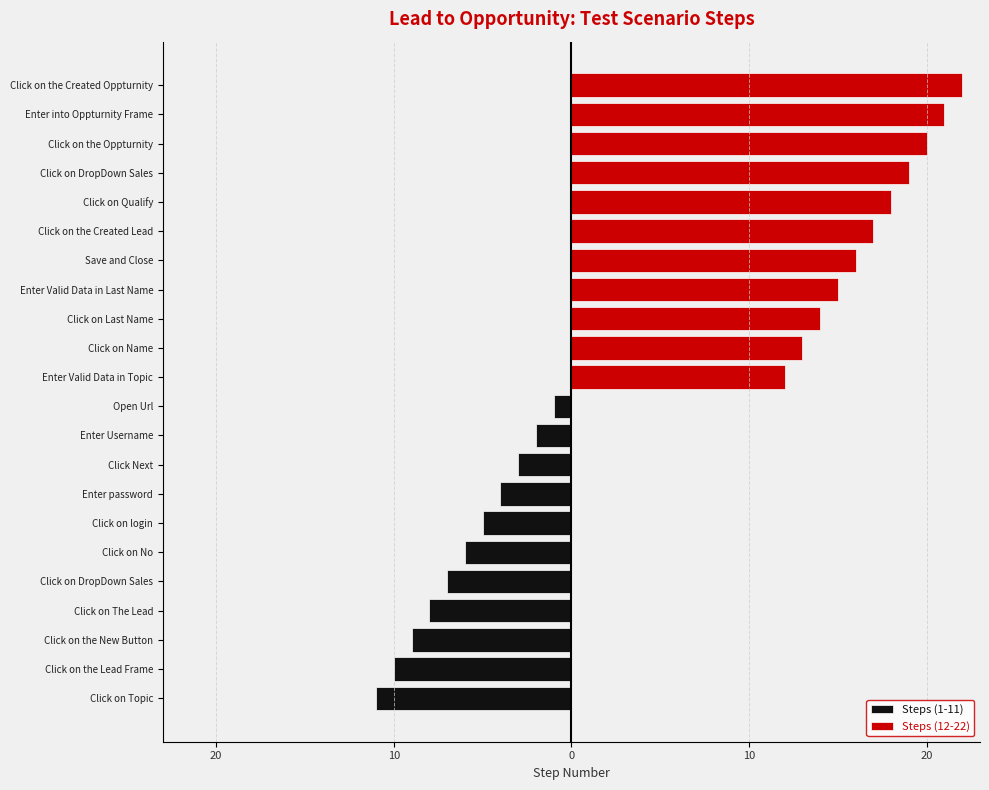

What are all the series names shown in the legend?

Steps (1-11), Steps (12-22)